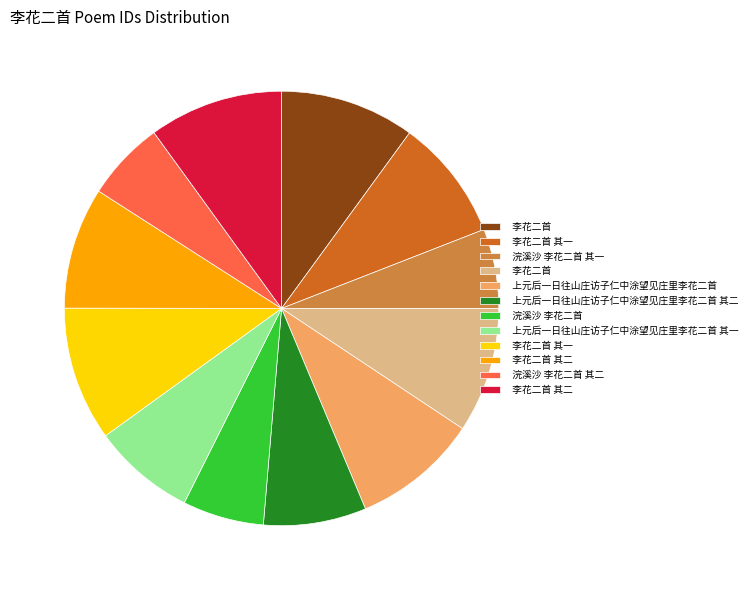

Is there any slice that represents more than half of the pie?

No